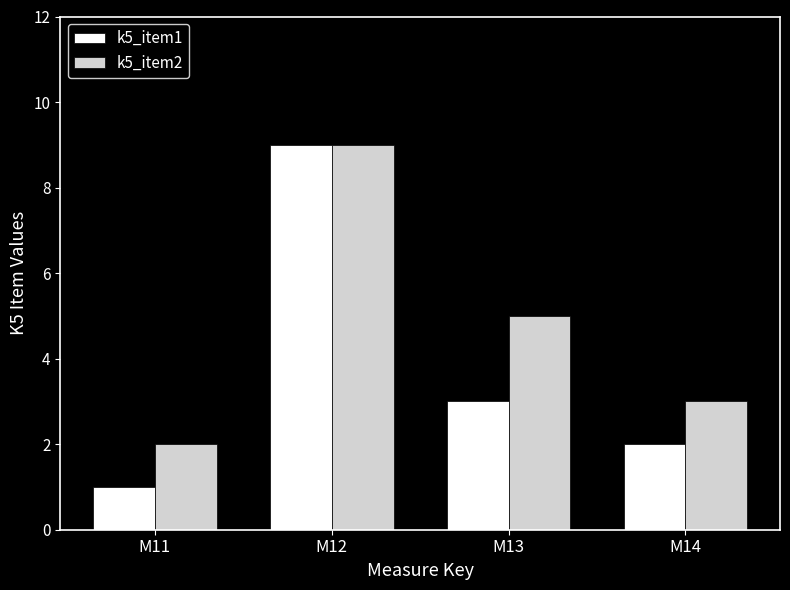

True or false: k5_item1 has a value of 1 at M11.

True